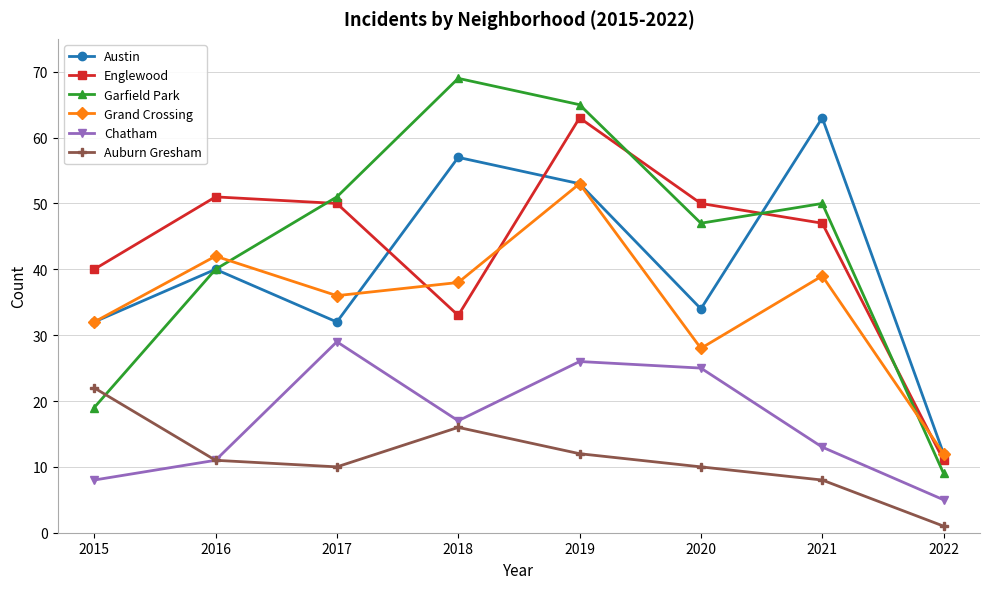

Reading right to left, what are all the values shown in this chart?

Austin: 2022=12	2021=63	2020=34	2019=53	2018=57	2017=32	2016=40	2015=32
Englewood: 2022=11	2021=47	2020=50	2019=63	2018=33	2017=50	2016=51	2015=40
Garfield Park: 2022=9	2021=50	2020=47	2019=65	2018=69	2017=51	2016=40	2015=19
Grand Crossing: 2022=12	2021=39	2020=28	2019=53	2018=38	2017=36	2016=42	2015=32
Chatham: 2022=5	2021=13	2020=25	2019=26	2018=17	2017=29	2016=11	2015=8
Auburn Gresham: 2022=1	2021=8	2020=10	2019=12	2018=16	2017=10	2016=11	2015=22